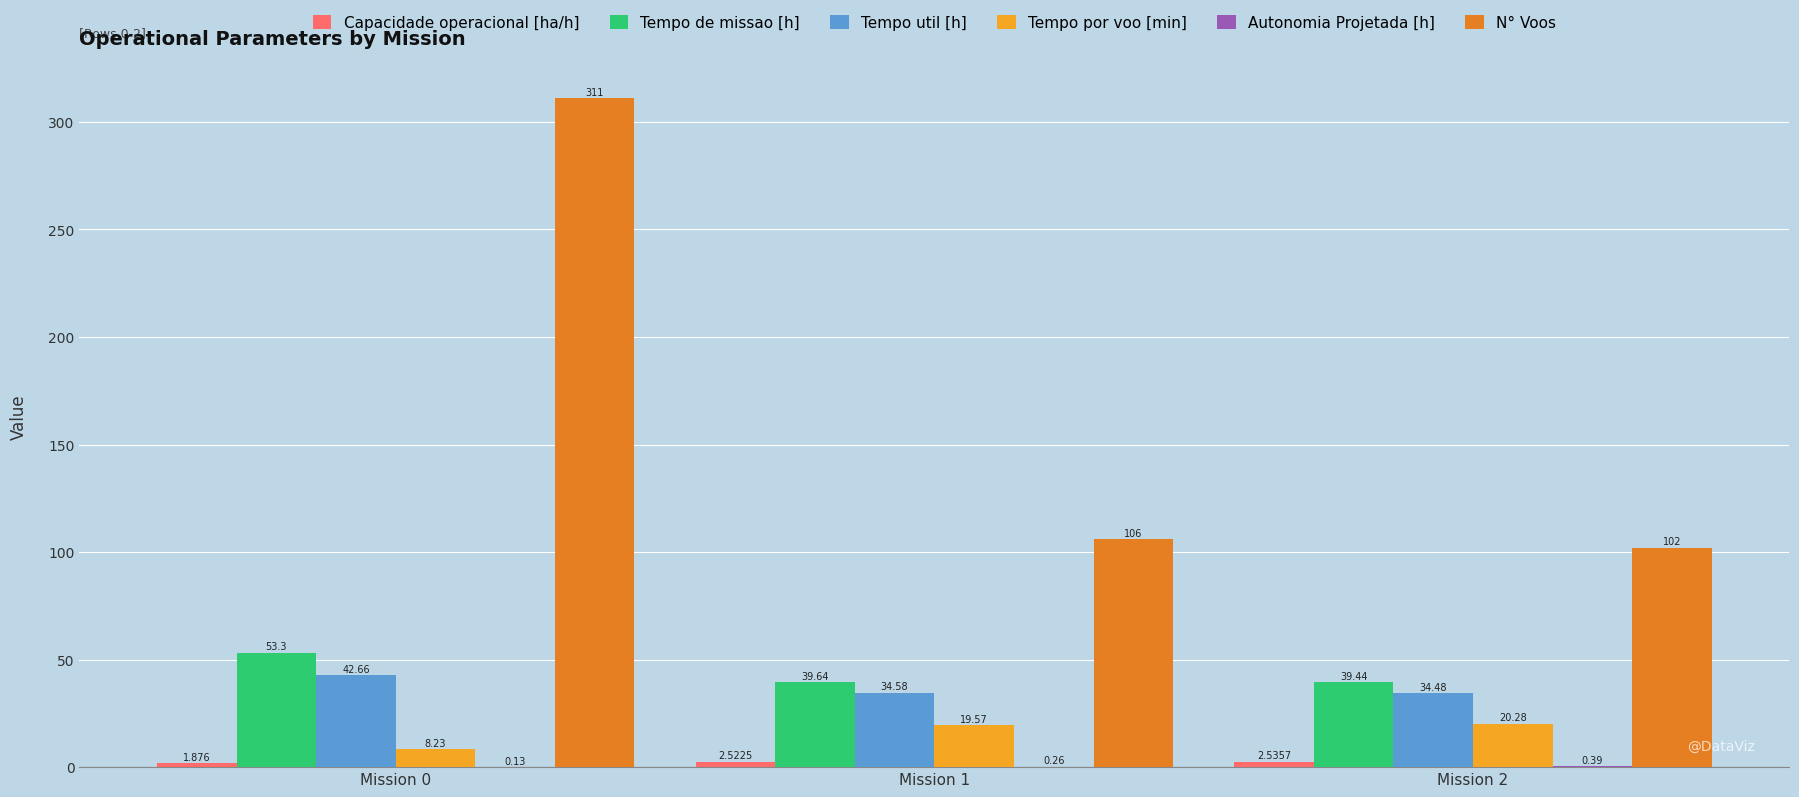

The Autonomia Projetada [h] series shows 0.4 at Mission 2. True or false?

True